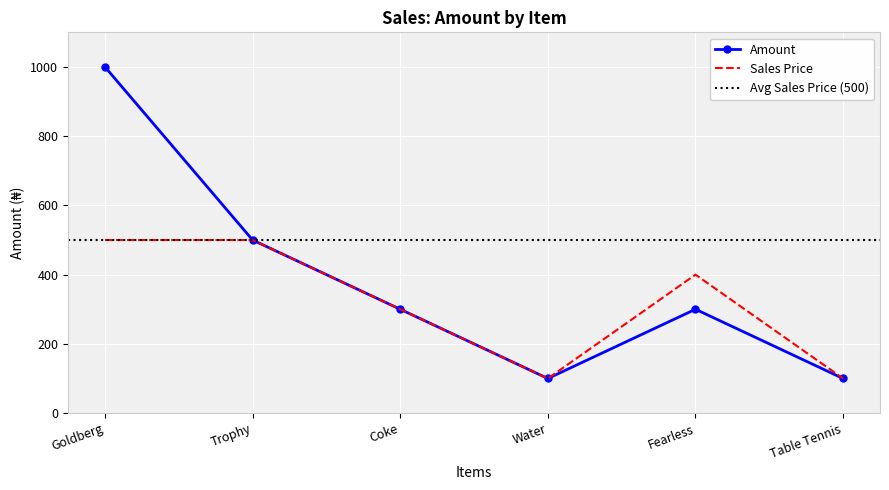

What position from the left is Trophy?

2